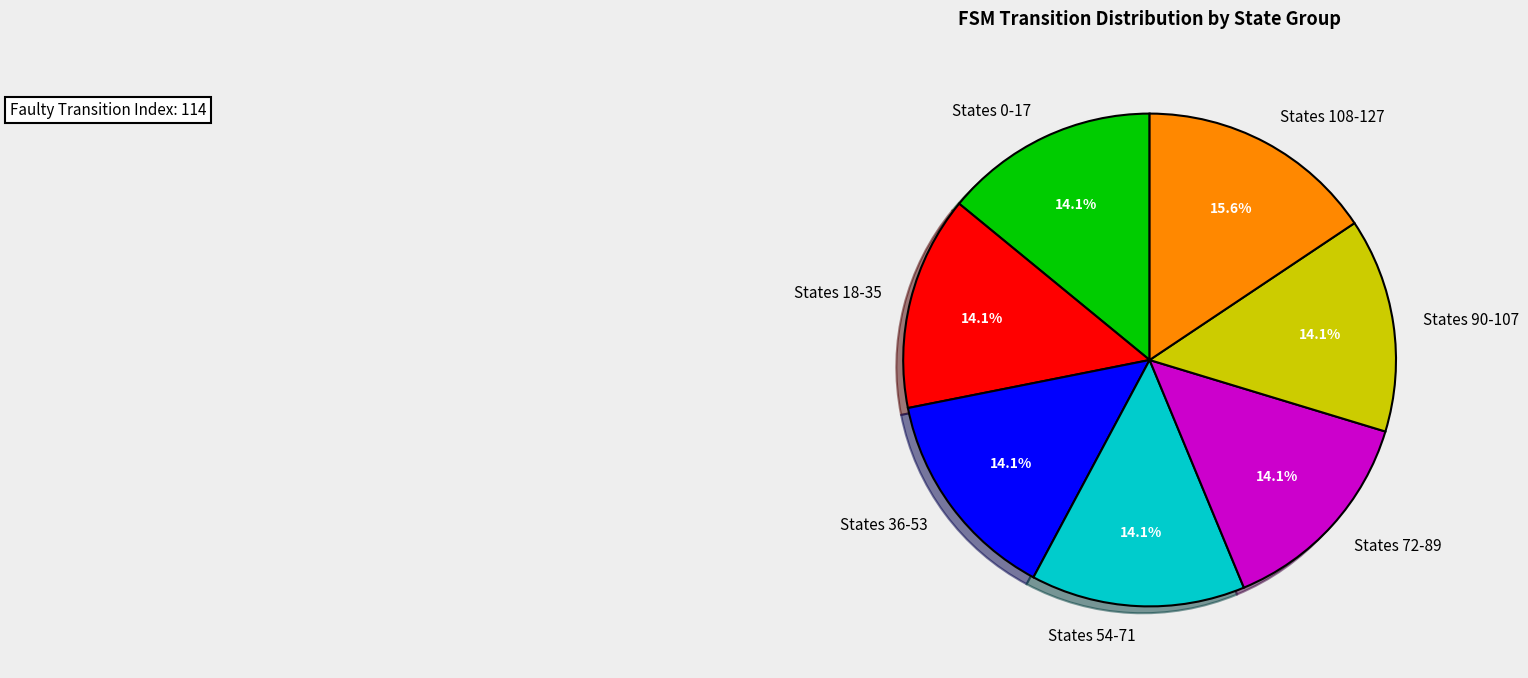

What percentage do States 0-17 and States 54-71 together represent?

28.1%